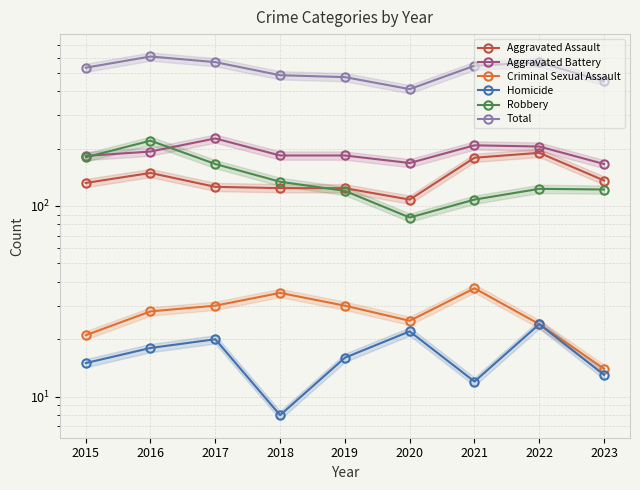

Rank the categories by Total value from highest to lowest.

2016, 2017, 2022, 2021, 2015, 2018, 2019, 2023, 2020